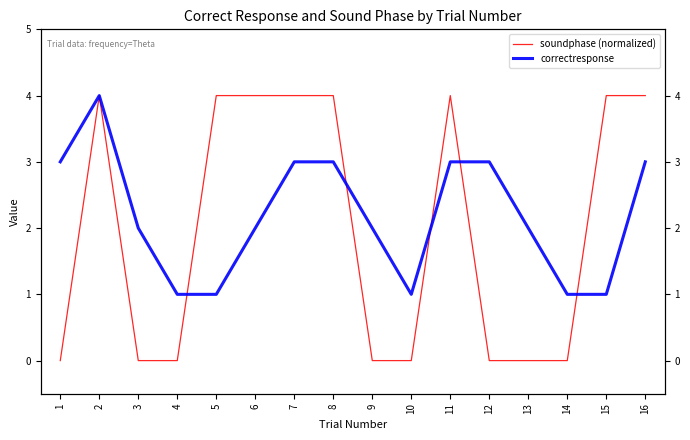

Which series changed the most between 7 and 14?

soundphase (normalized)